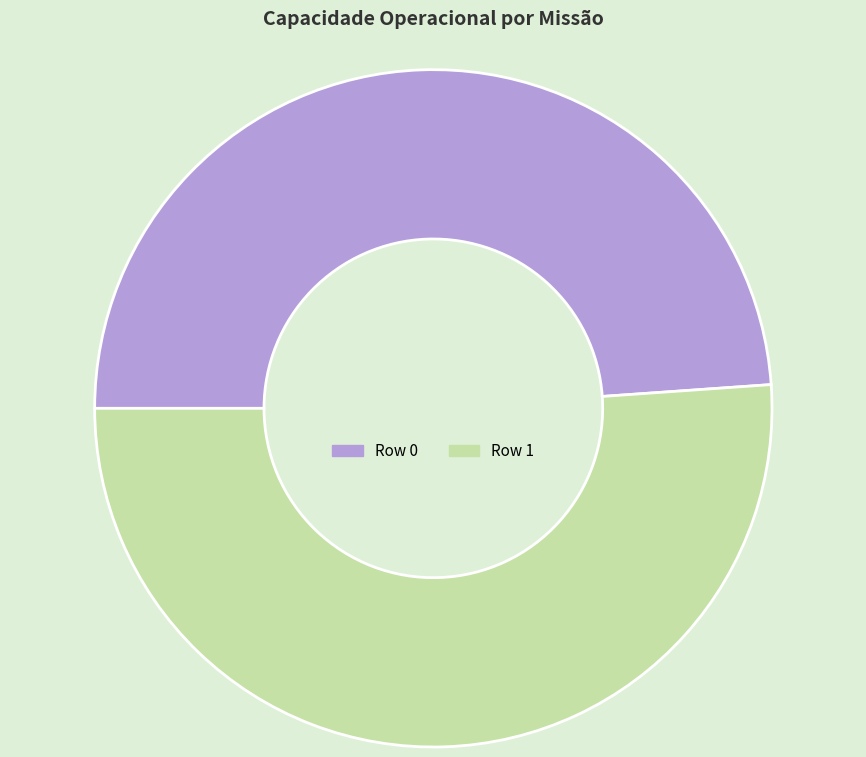

Rank the categories by value from lowest to highest.

Row 0, Row 1